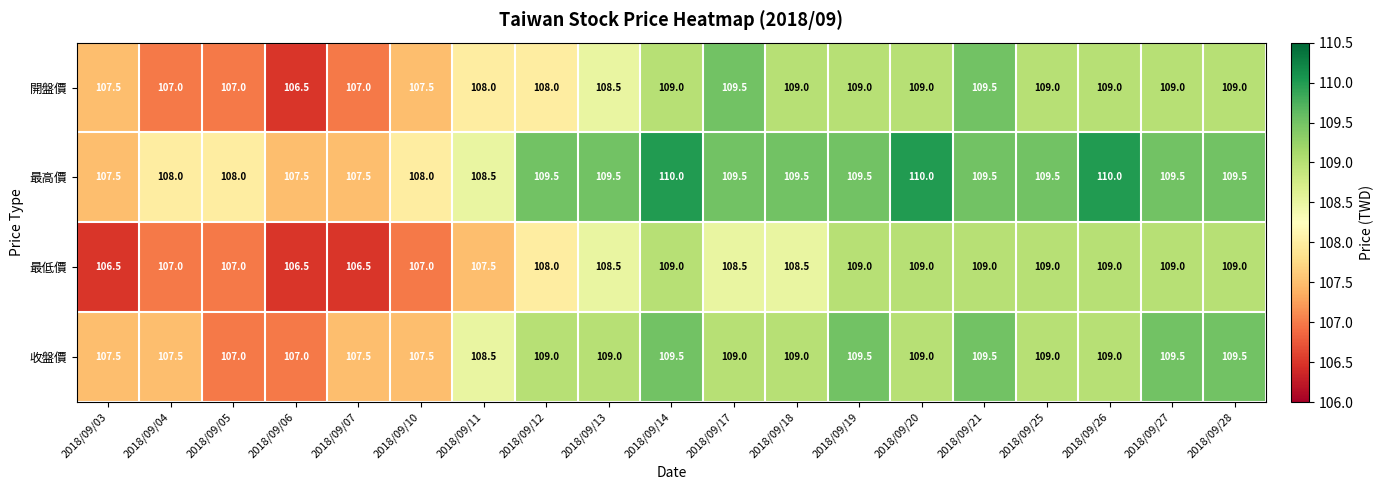

Which series changed the most between 2018/09/19 and 2018/09/25?

收盤價